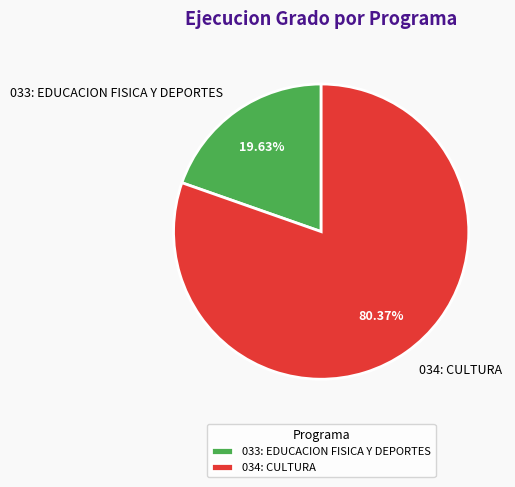

To the nearest percent, what is the average slice percentage?

50%